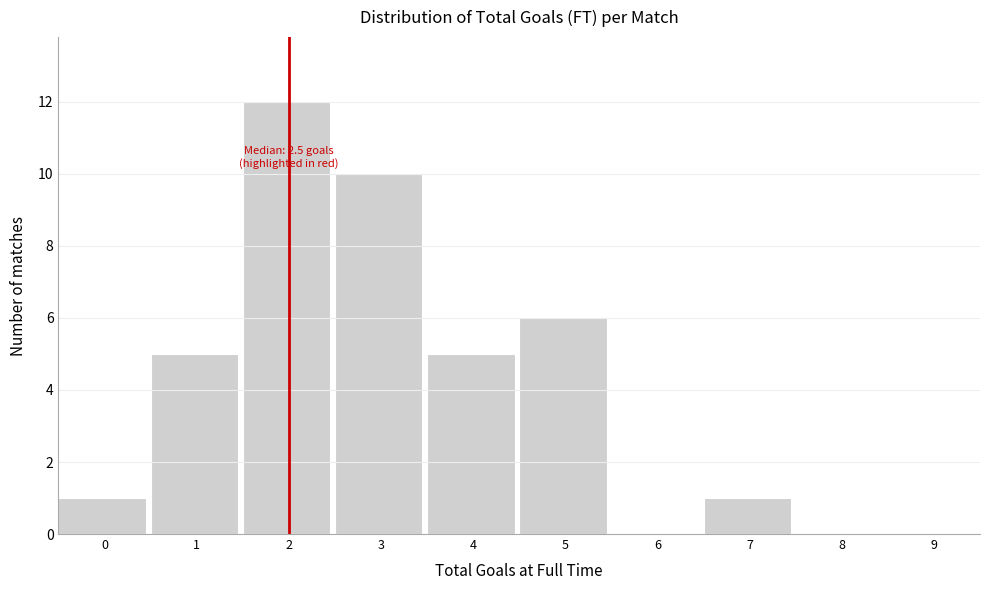

Reading left to right, transcribe all the data shown in this chart.

0=1	1=5	2=12	3=10	4=5	5=6	6=0	7=1	8=0	9=0